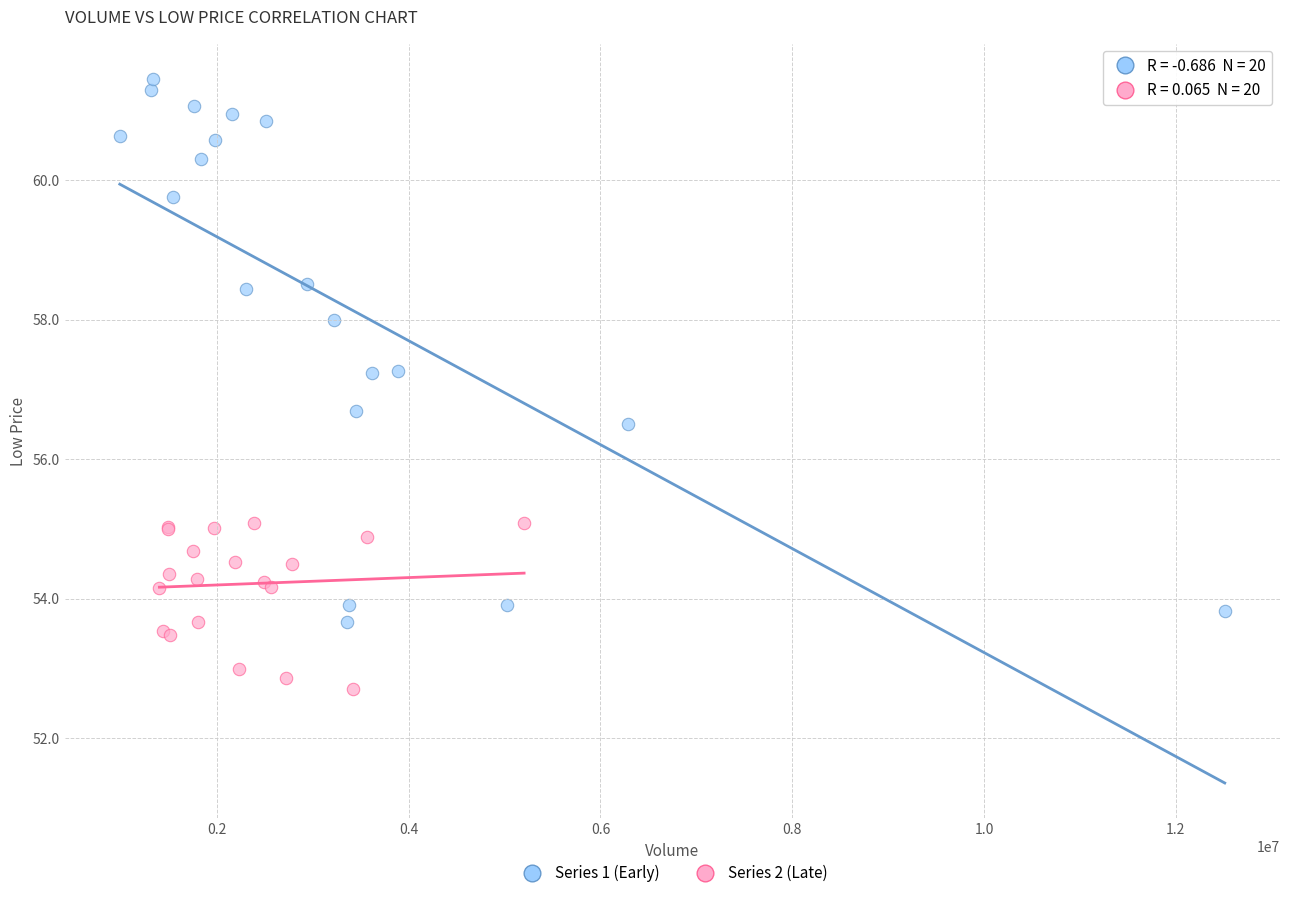

Which series contains the lowest Y value?

Series 2 (Late)